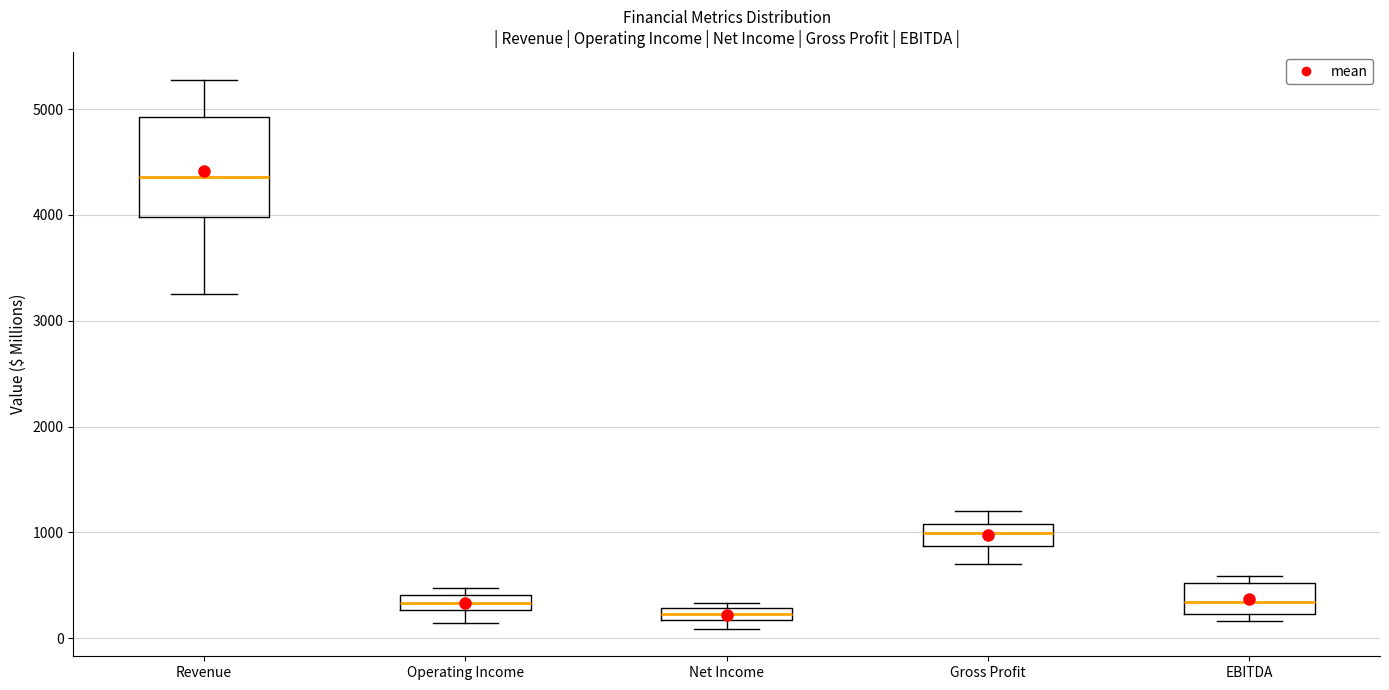

Which box is the tallest, from its lower edge to its upper edge?

Revenue